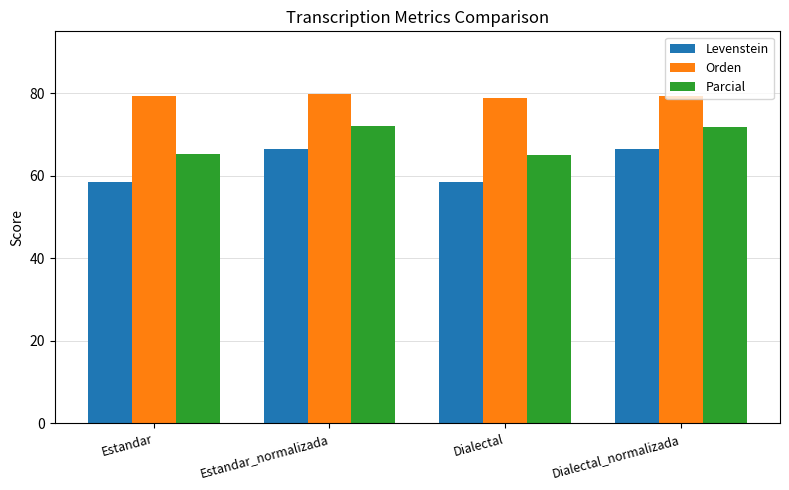

The Orden series shows 79.3 at Estandar. True or false?

True